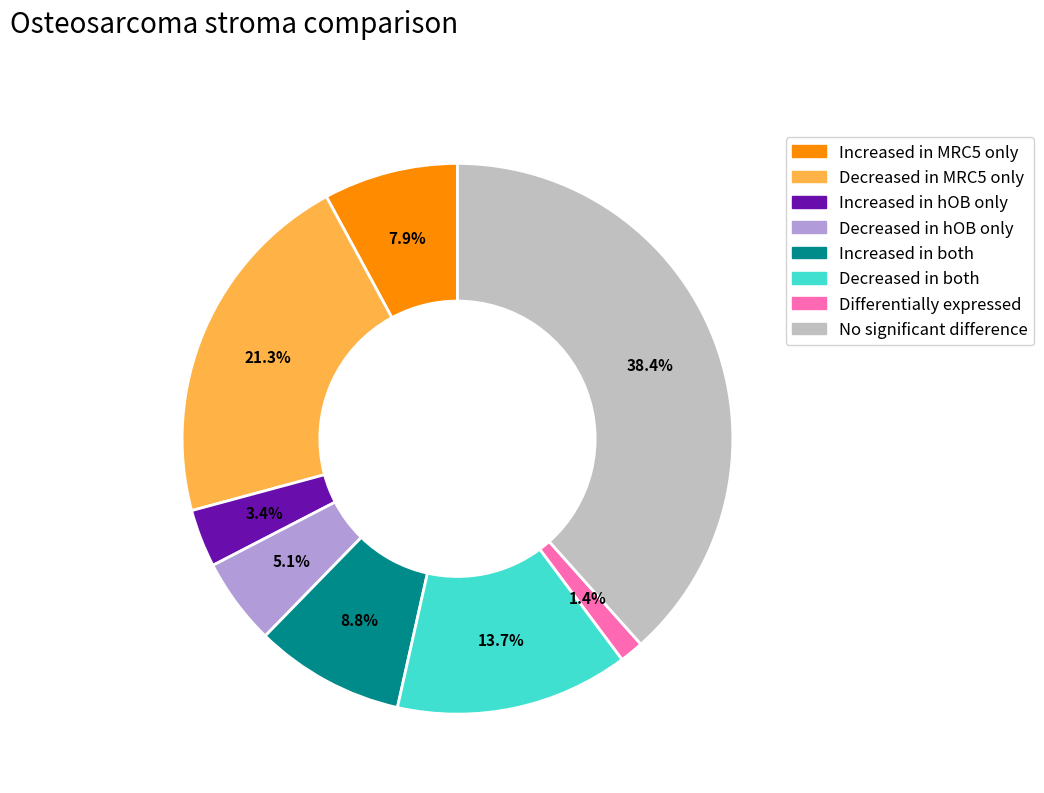

Does any single category account for the majority?

No